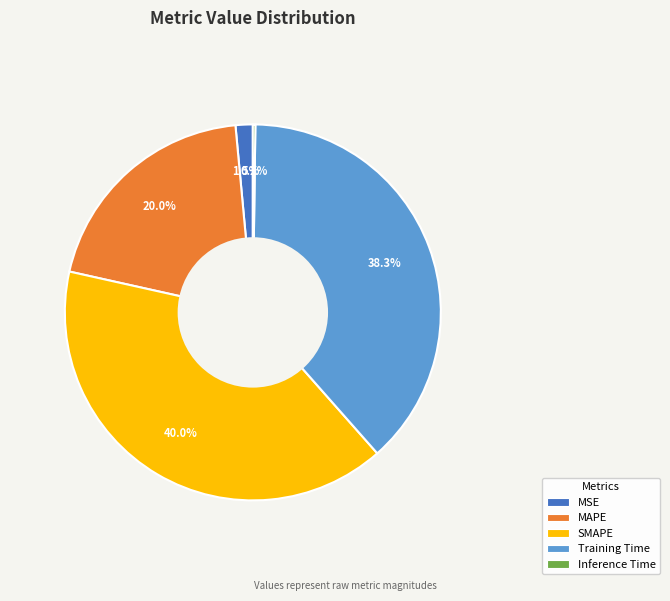

Combined, do Training Time and MAPE account for over 50%?

Yes